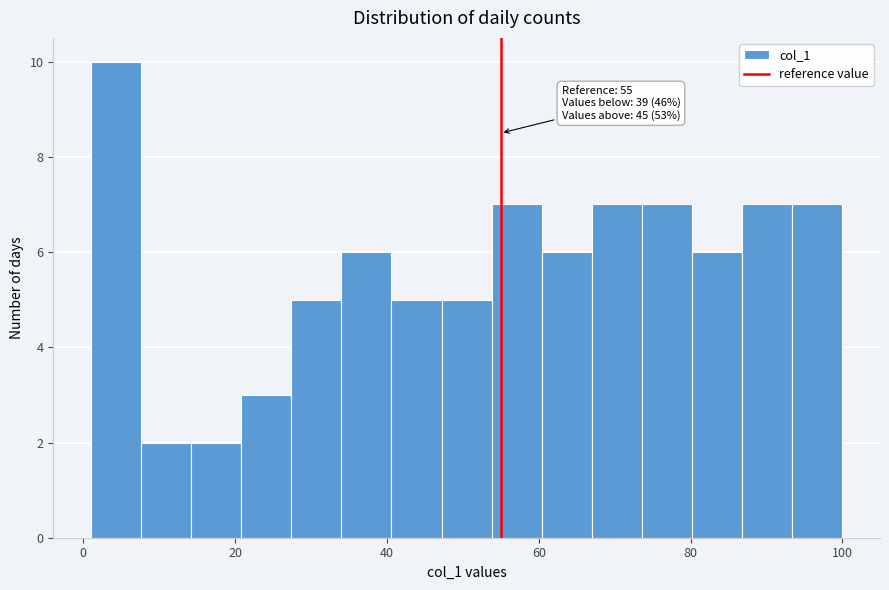

Around what value on the x-axis is the tallest bar? Give the approximate position of its centre, as read against the axis.

4